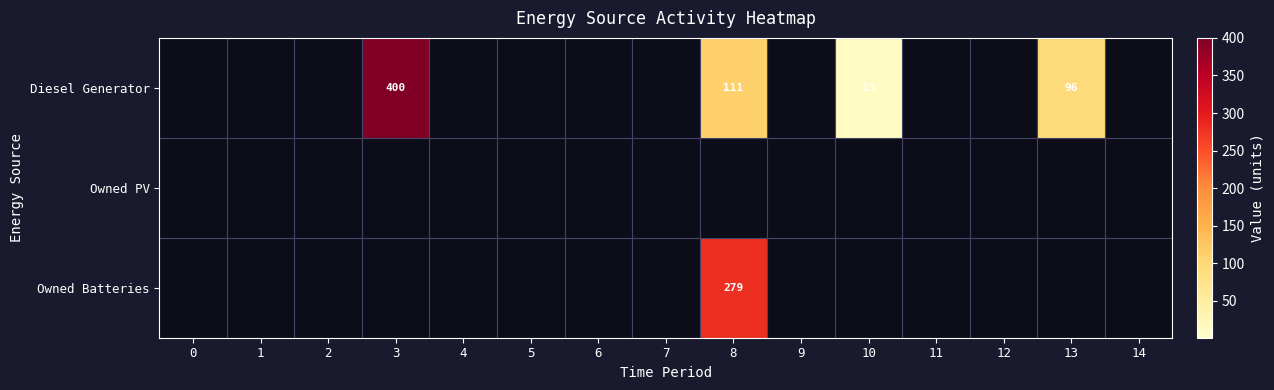

At how many categories does at least one series exceed 185?

2